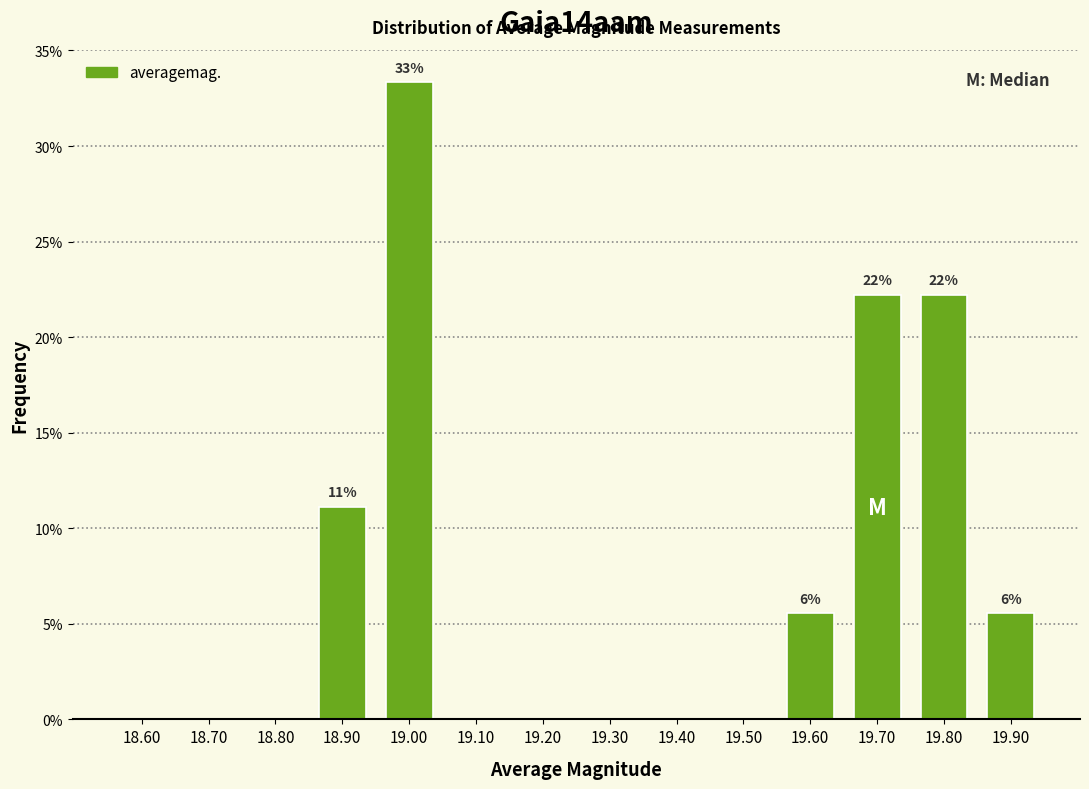

Reading right to left, extract all data points from this chart.

19.90=5.6	19.80=22.2	19.70=22.2	19.60=5.6	19.50=0.0	19.40=0.0	19.30=0.0	19.20=0.0	19.10=0.0	19.00=33.3	18.90=11.1	18.80=0.0	18.70=0.0	18.60=0.0